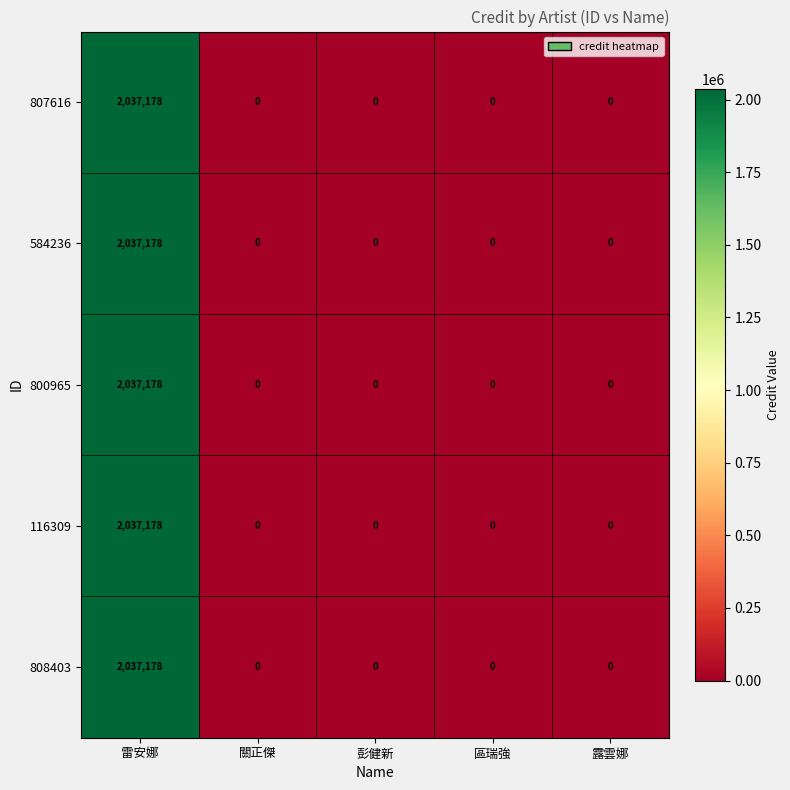

The 116309 series shows -761523 at 露雲娜. True or false?

False